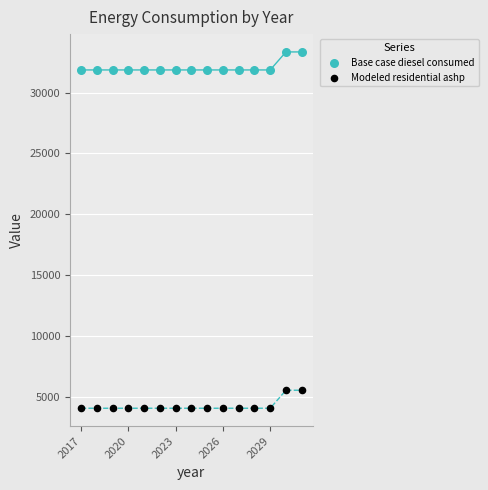

Across all data points, what is the range of X values (max minus min)?

14.0